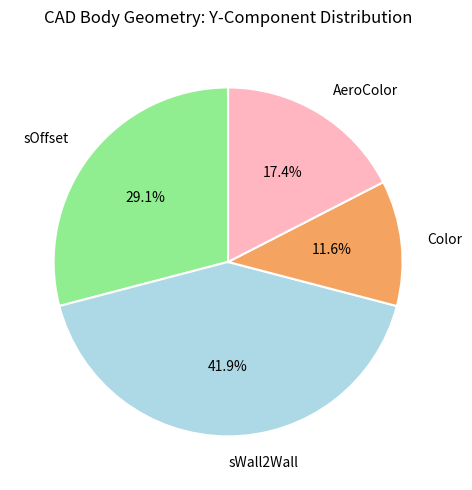

How much of the chart is everything except AeroColor?

82.6%